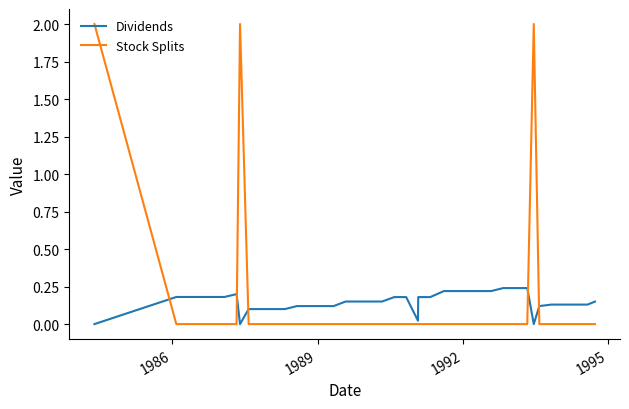

What is the maximum value shown in the chart?

2.0